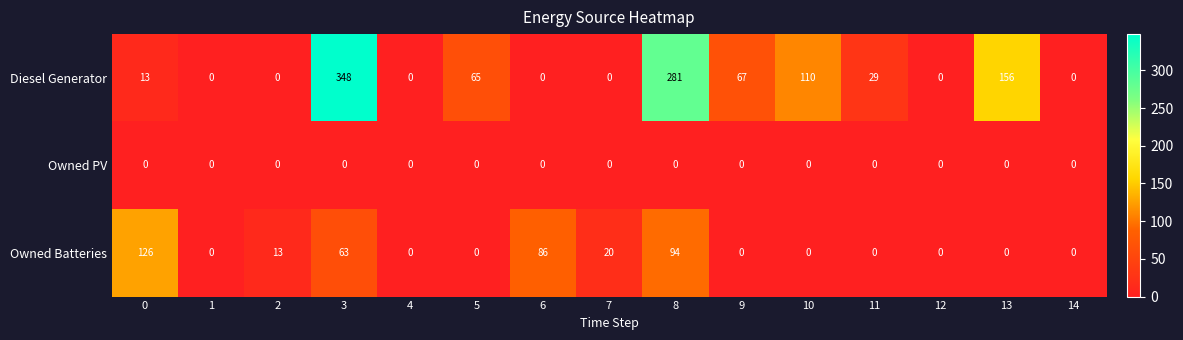

Rank the series at 0 from highest to lowest value.

Owned Batteries, Diesel Generator, Owned PV